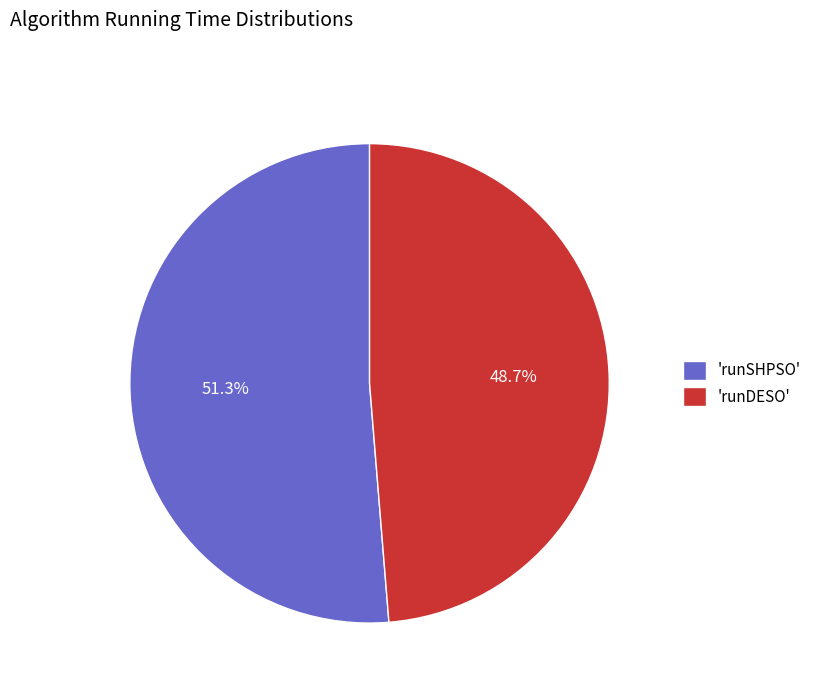

Rank the categories by value from lowest to highest.

'runDESO', 'runSHPSO'